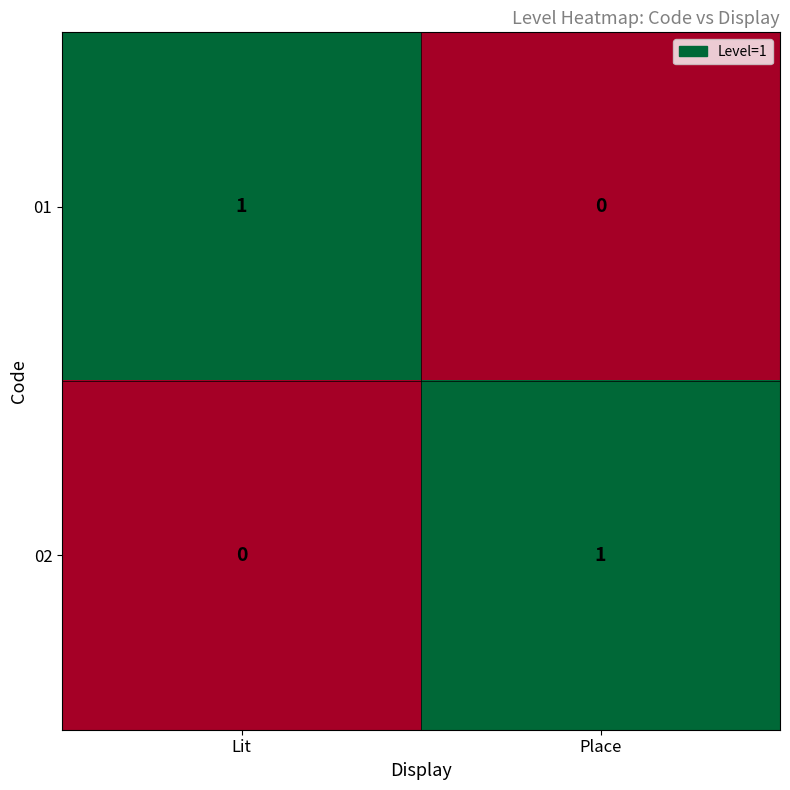

Rank the series at Place from highest to lowest value.

02, 01